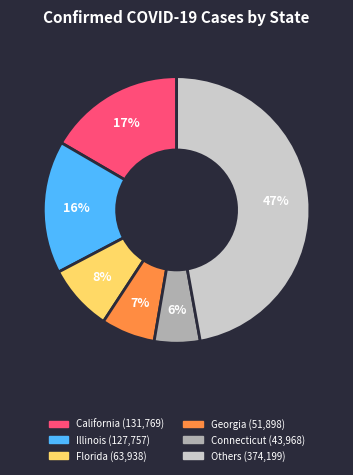

To the nearest percent, what is the average slice percentage?

17%